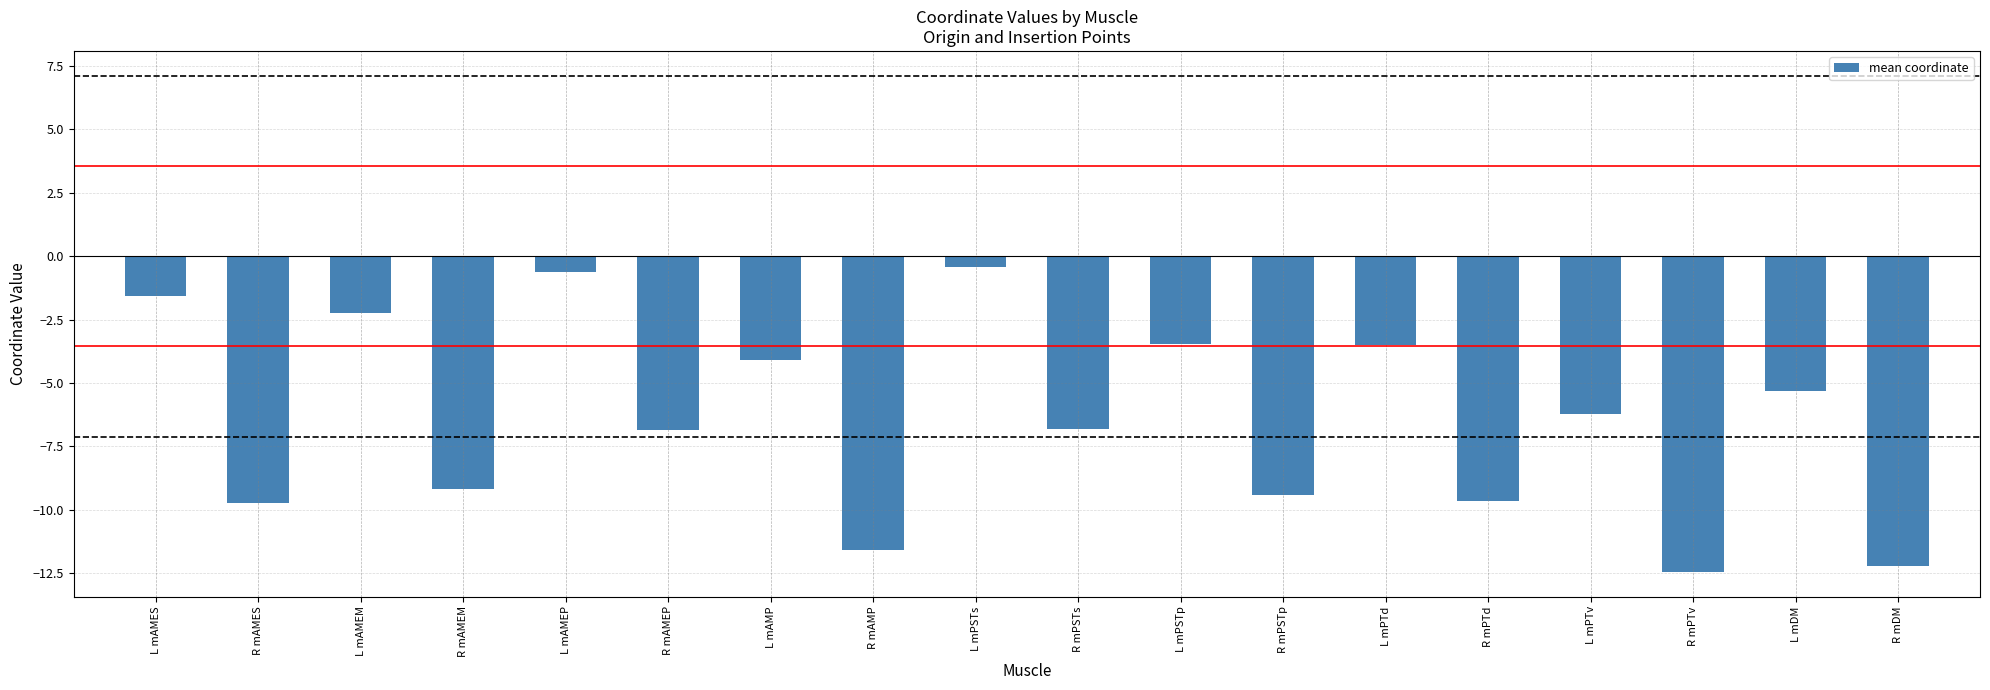

What is the sum of all values?

-115.4